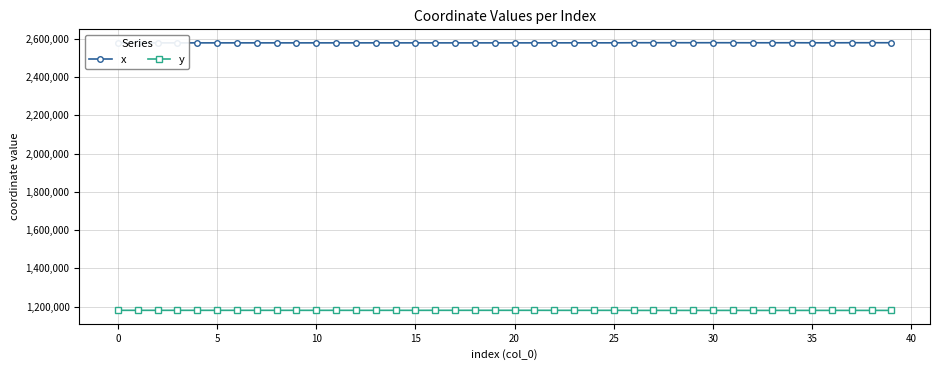

List the series in order of their overall mean, lowest first.

y, x